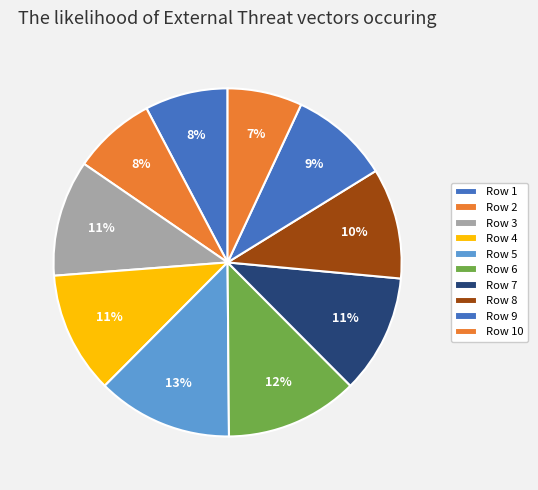

To the nearest percent, what is the average slice percentage?

10%